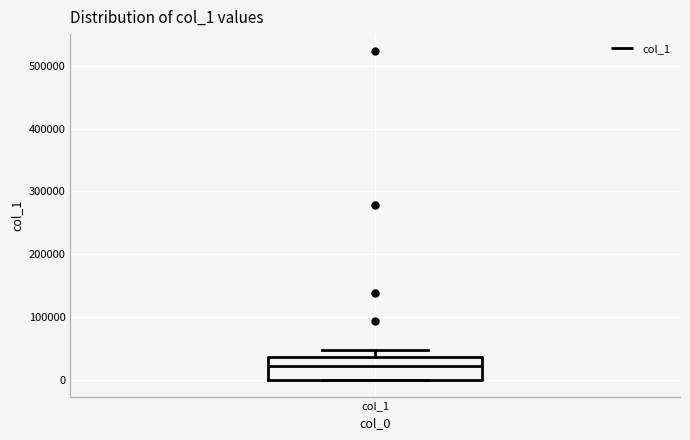

Transcribe this box plot: give where the median line is, the range the box spans, and where the two whiskers end, as read against the y-axis. The values are not printed on the chart, so give them approximately, as read against the axis.

median 20000, box 0 to 40000, whiskers 0 to 50000